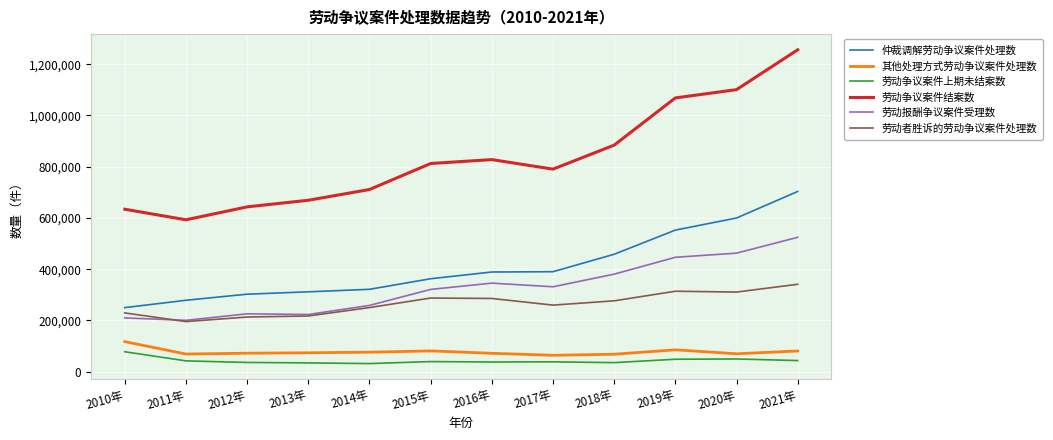

What is the highest value of the 其他处理方式劳动争议案件处理数 series?

117404